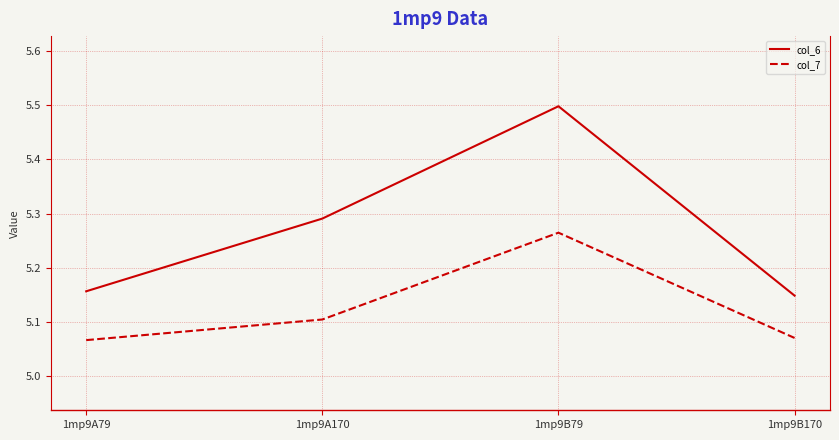

True or false: col_6 and col_7 cross at least once.

False